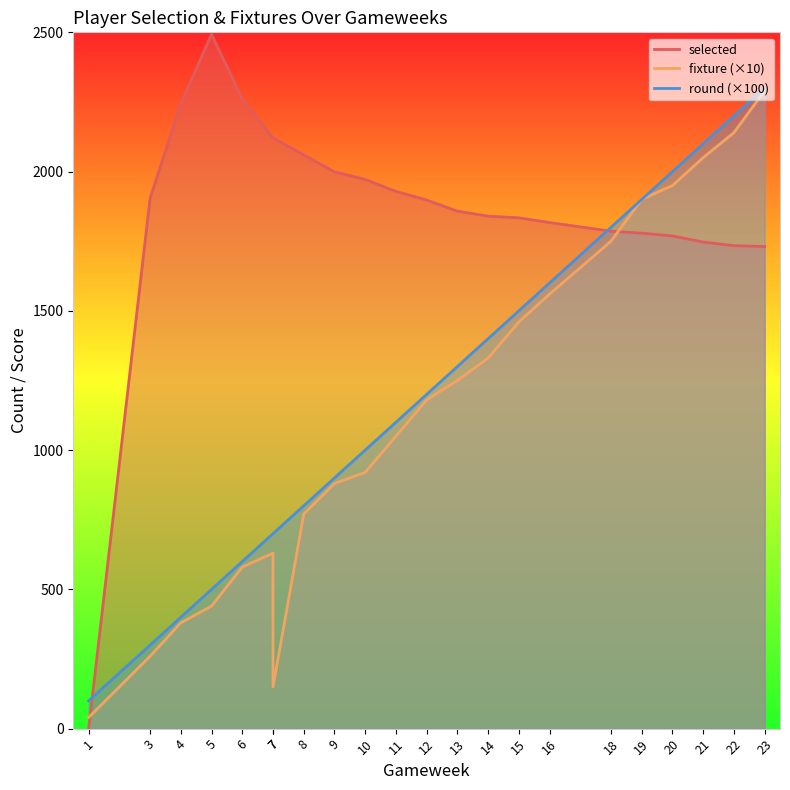

How many lines are shown in the chart?

3